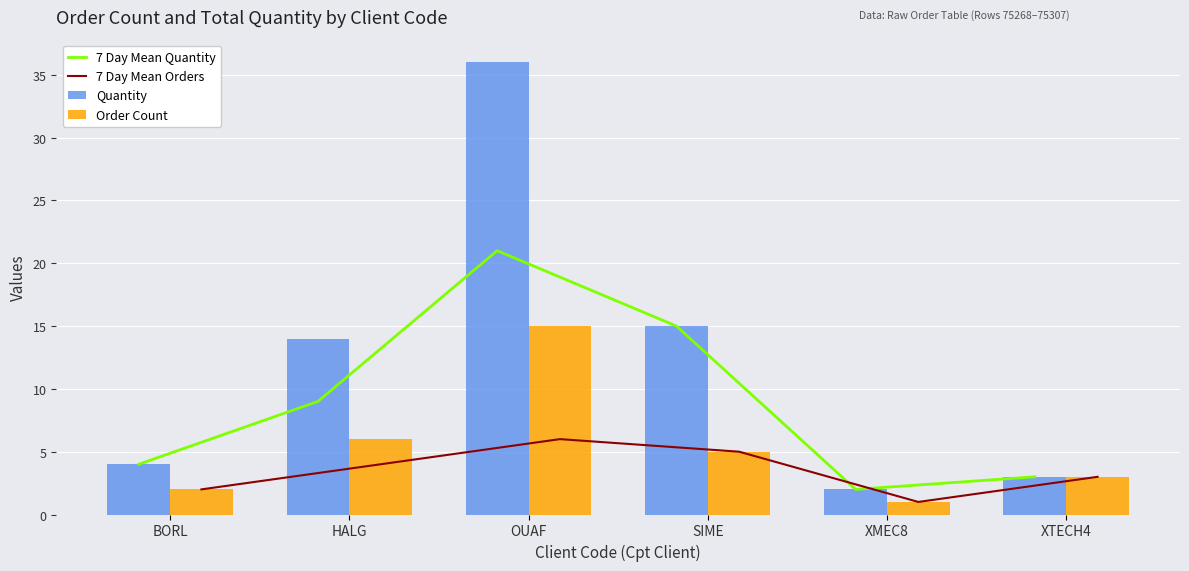

What is the sum of all Order Count values?

32